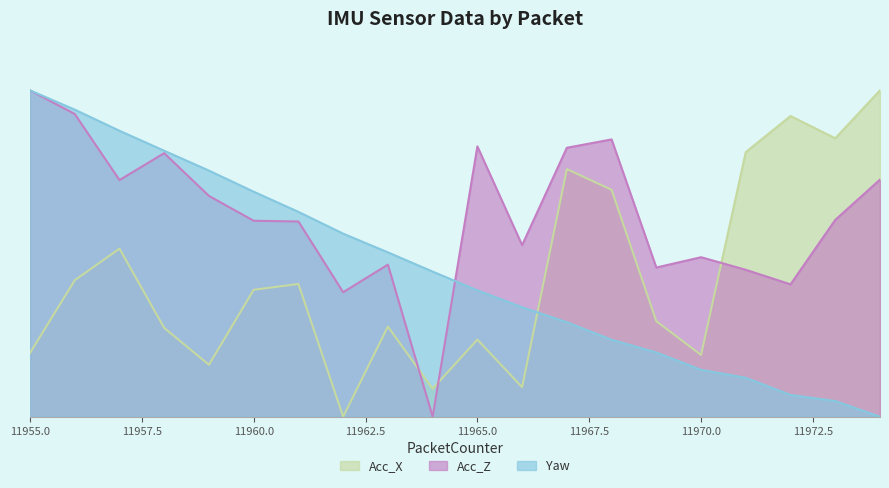

What is the spread (max minus min) of values at 11955?

0.8